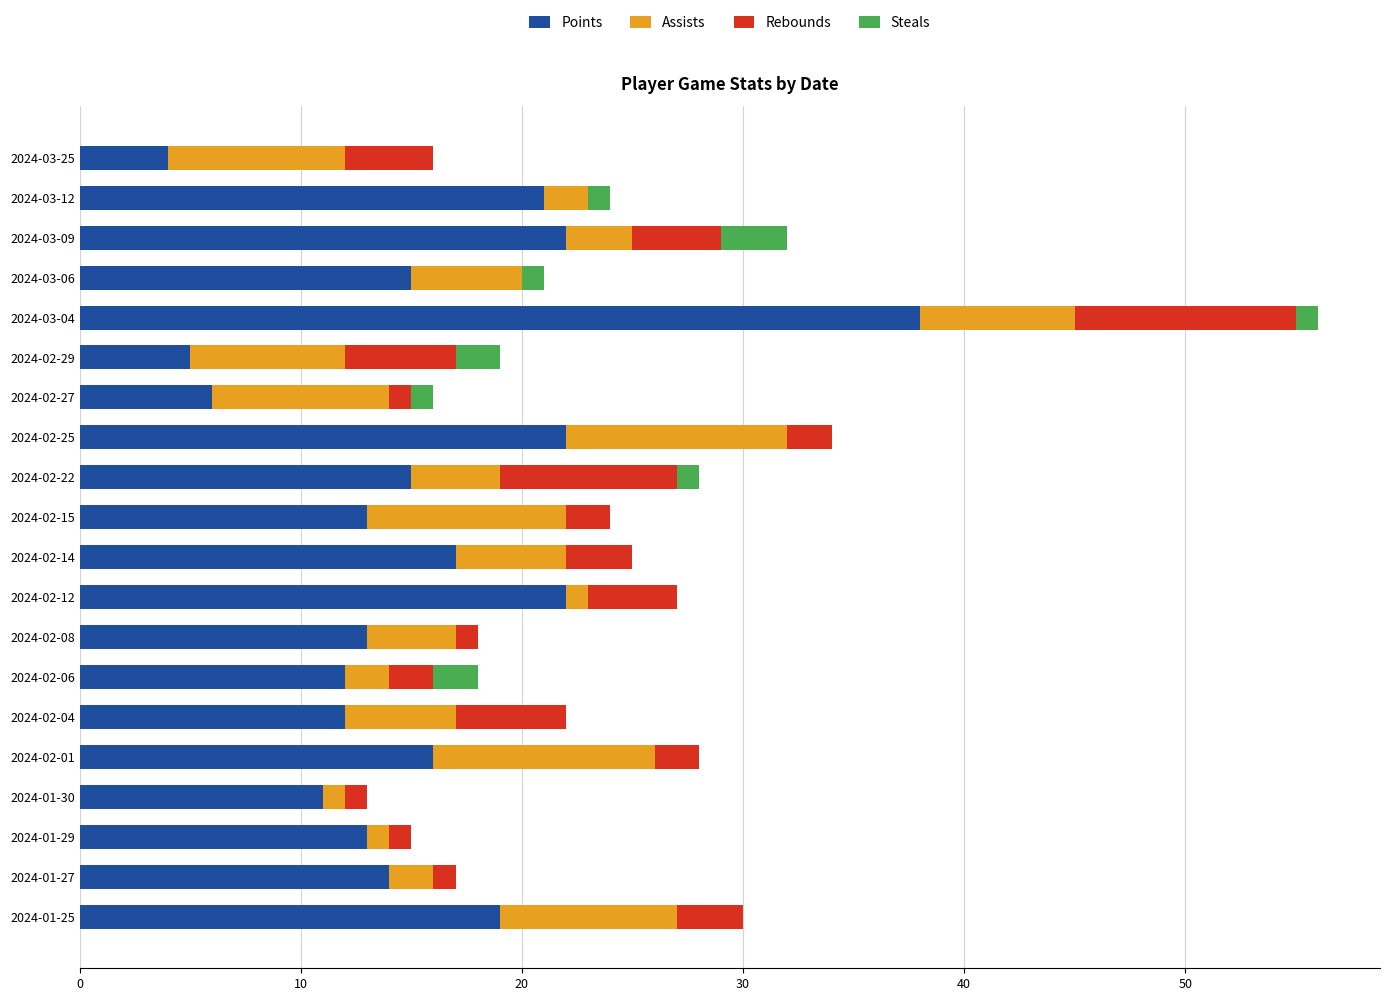

At which label does Points reach its peak?

2024-03-04